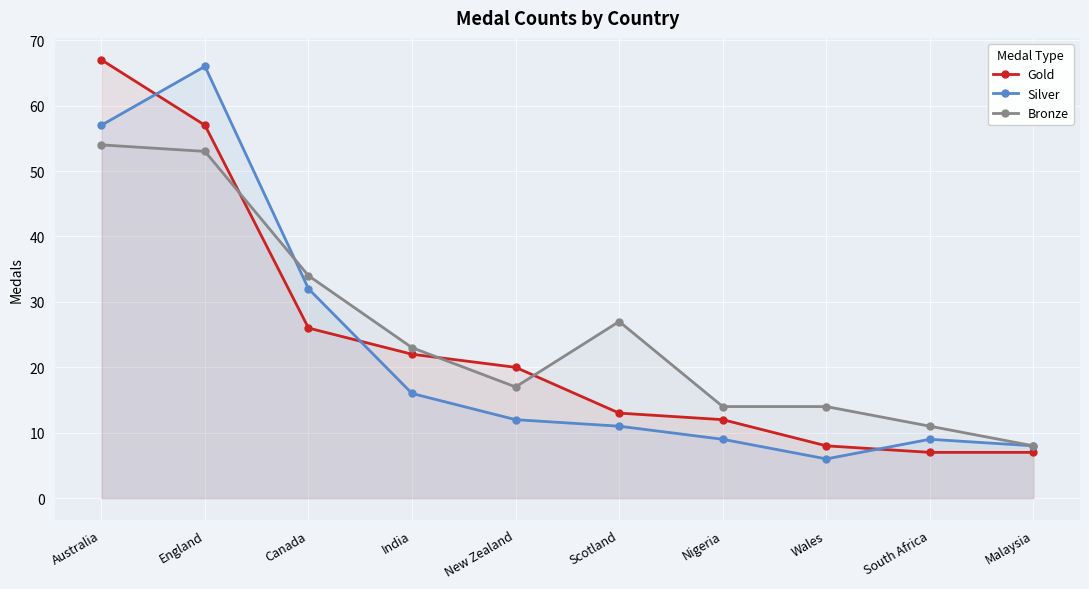

How many intersections are there between Bronze and Silver?

1